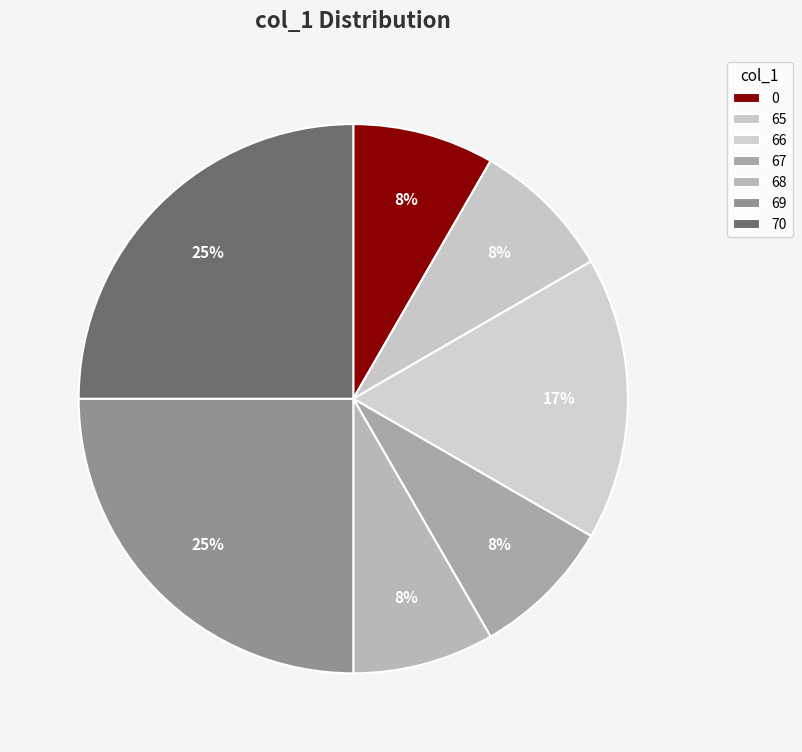

Does 0 represent more than half of the total?

No